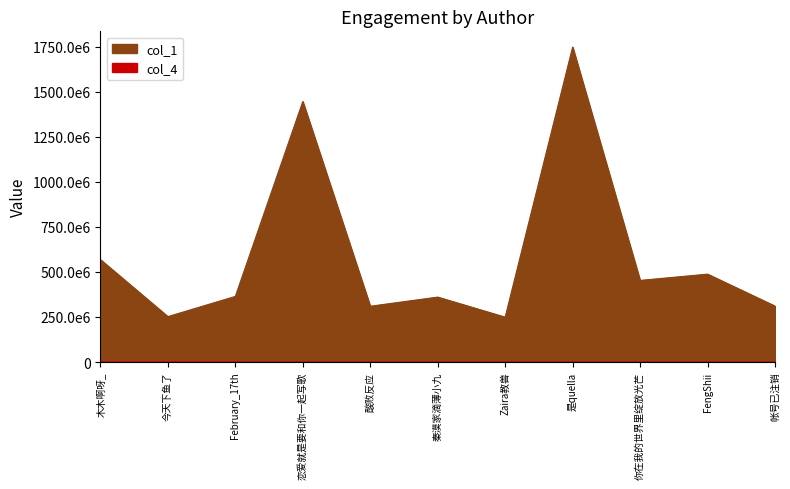

The value of col_1 at FengShii is 487614136. True or false?

True